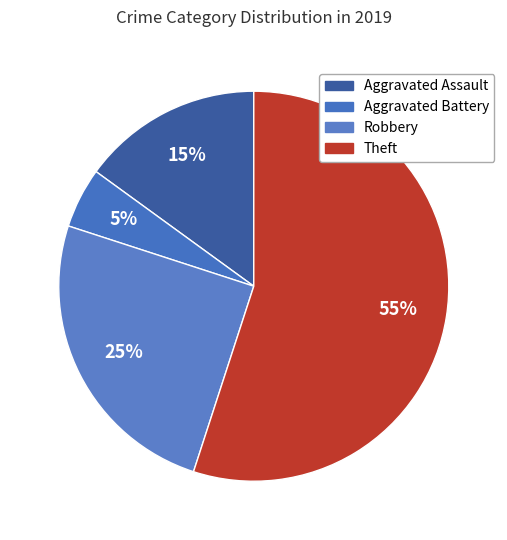

Which has a higher value, Robbery or Aggravated Battery?

Robbery